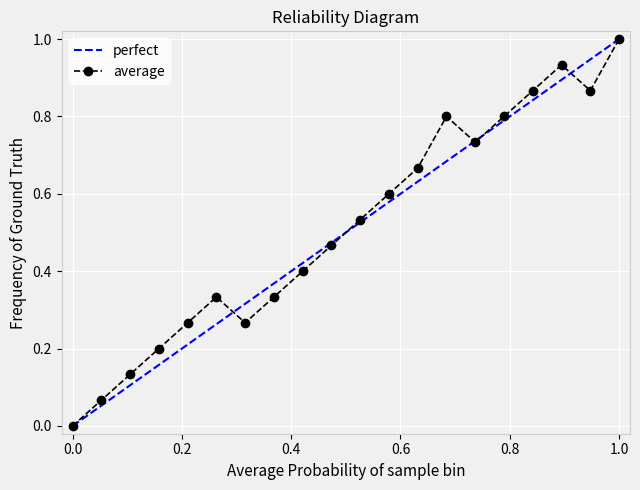

In average, how many points are lower than both neighbors (excluding endpoints)?

3